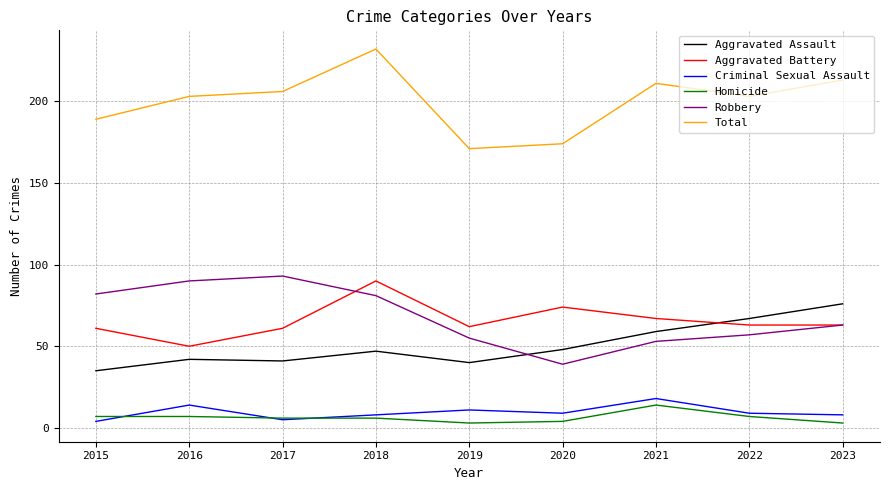

What is the difference between the Homicide values at 2021 and 2018?

8